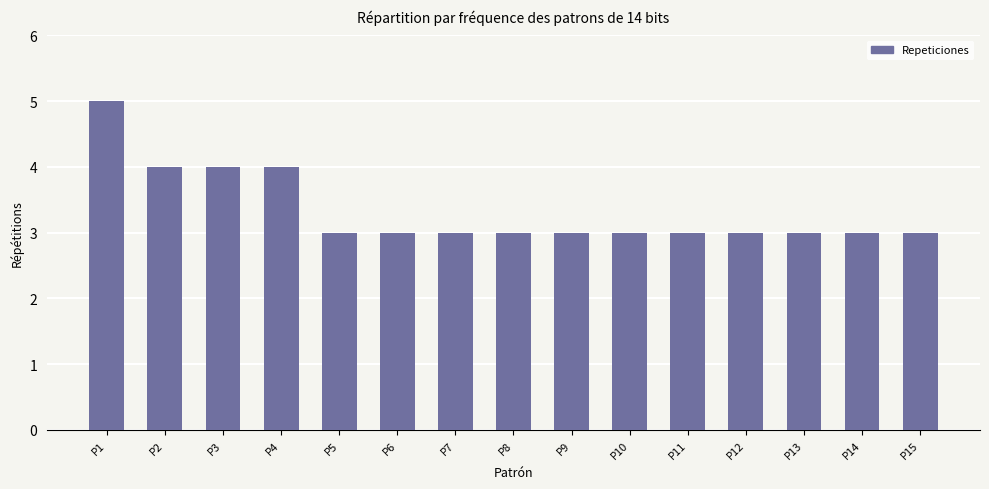

Approximately how many times larger is the value at P12 compared to P14?

1.0